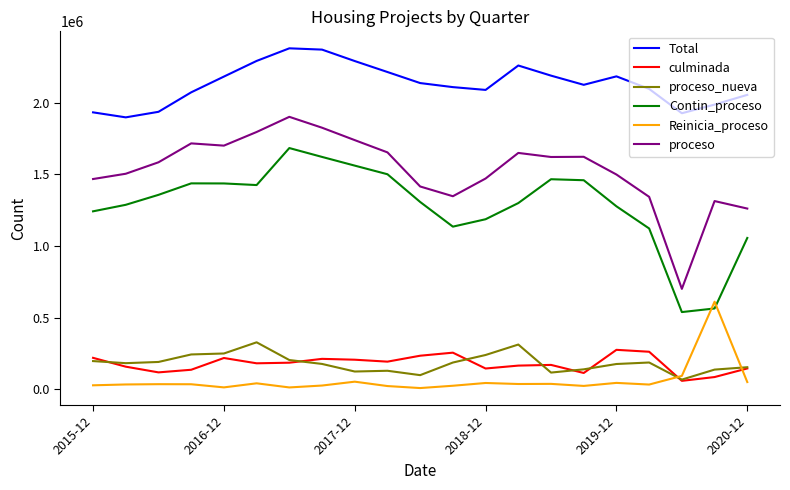

Which series has the largest total across all categories?

Total